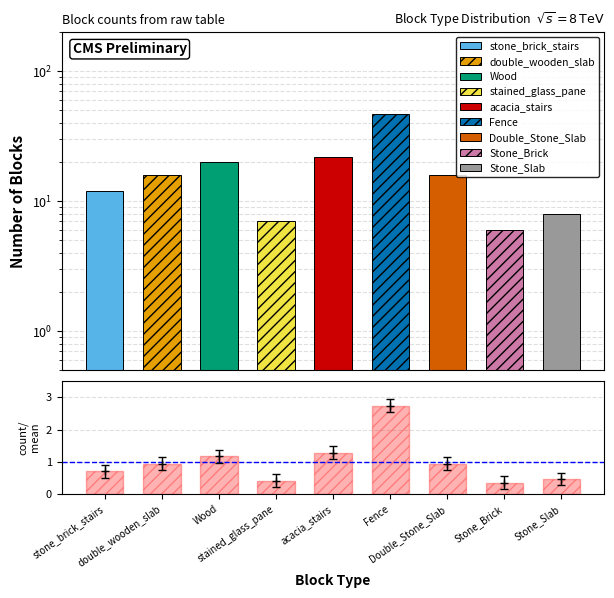

What is the difference between the values at Double_Stone_Slab and Stone_Slab?

0.5